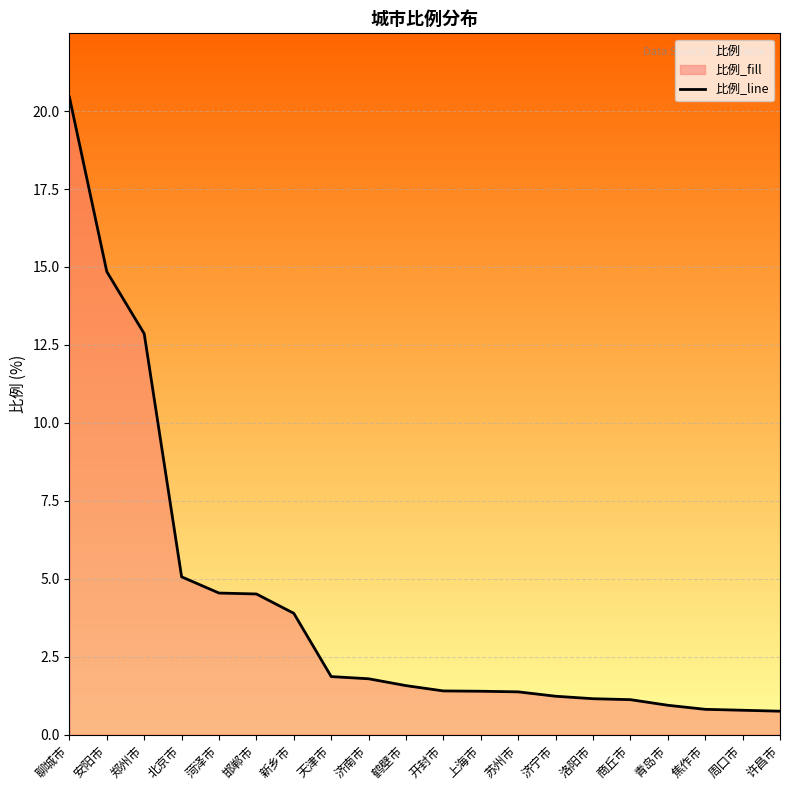

What is the average value?

4.1